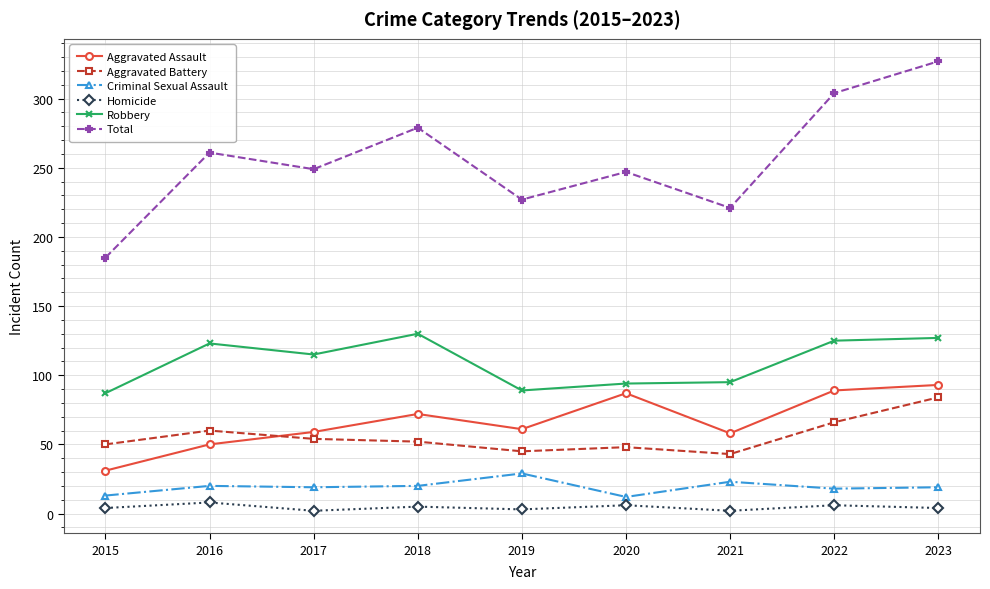

Which category has the highest value in the Aggravated Battery series?

2023